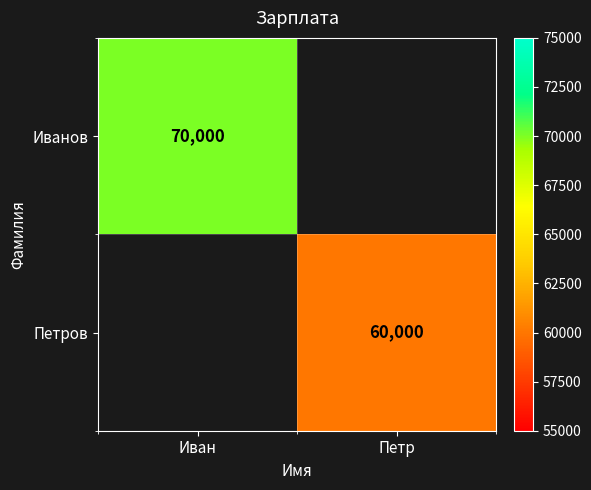

The value of Петров at Петр is 92320. True or false?

False